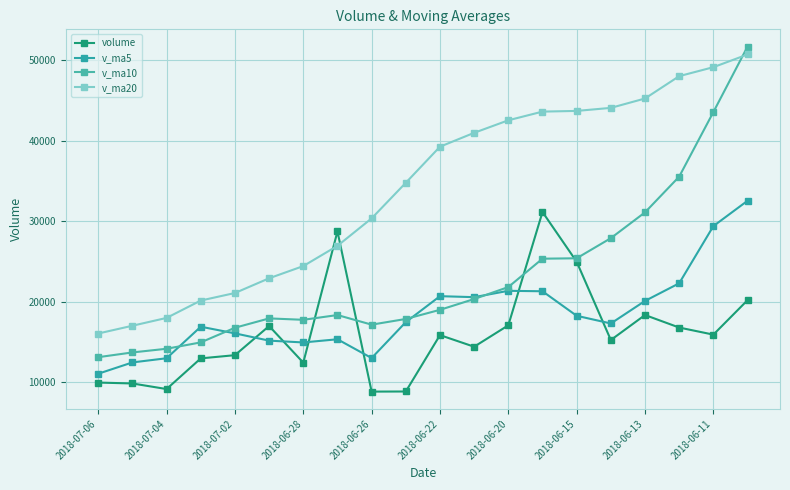

How many data points in v_ma10 are above 19003?

10